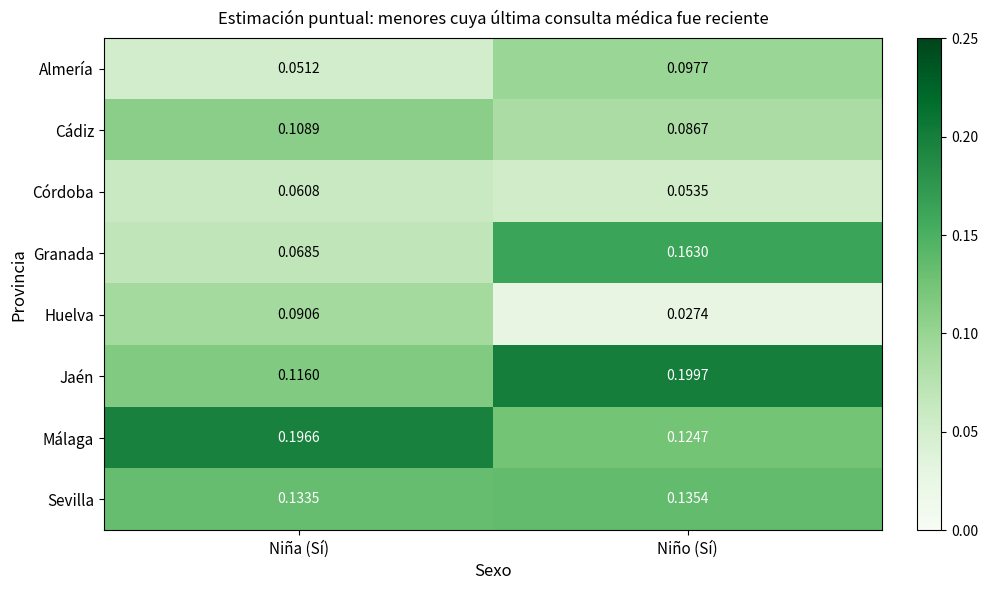

Rank the series by their maximum value, from highest to lowest.

Jaén, Málaga, Granada, Sevilla, Cádiz, Almería, Huelva, Córdoba